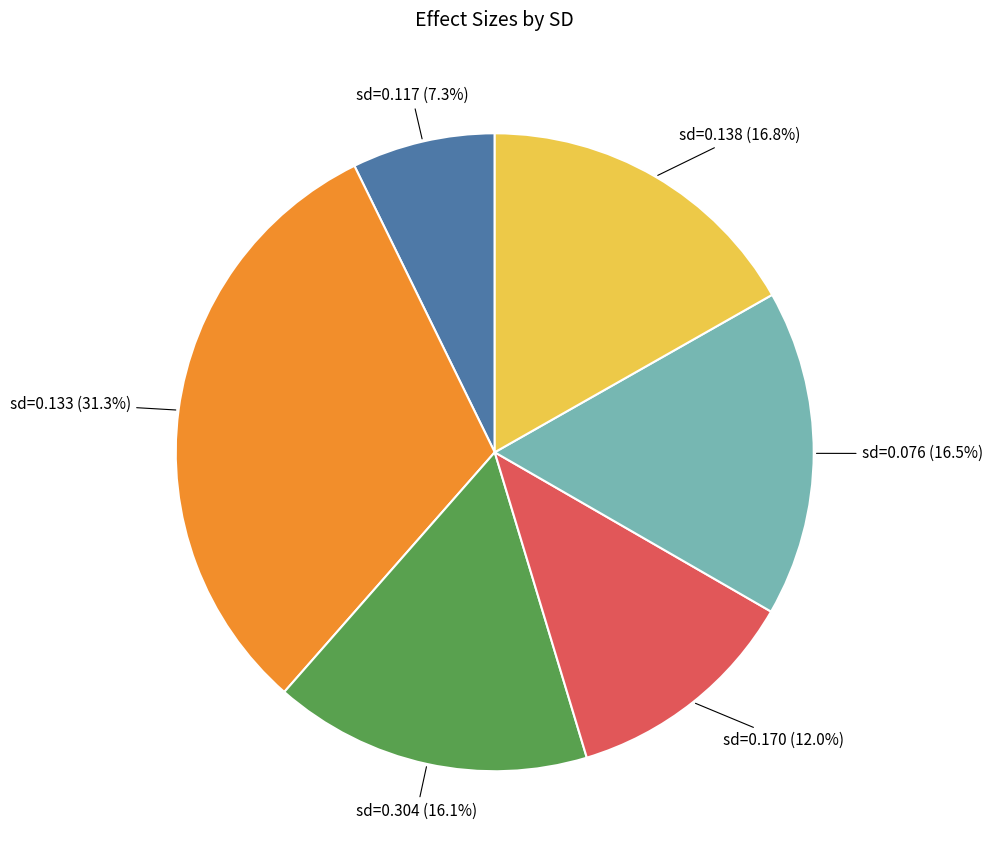

Does any single category account for the majority?

No